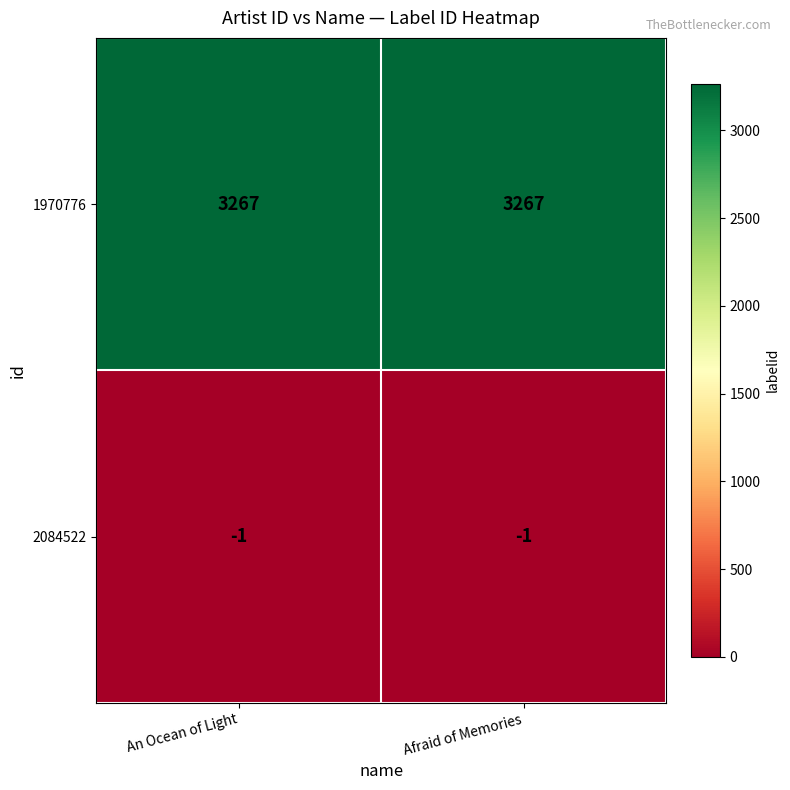

Count the number of data series in this chart.

2